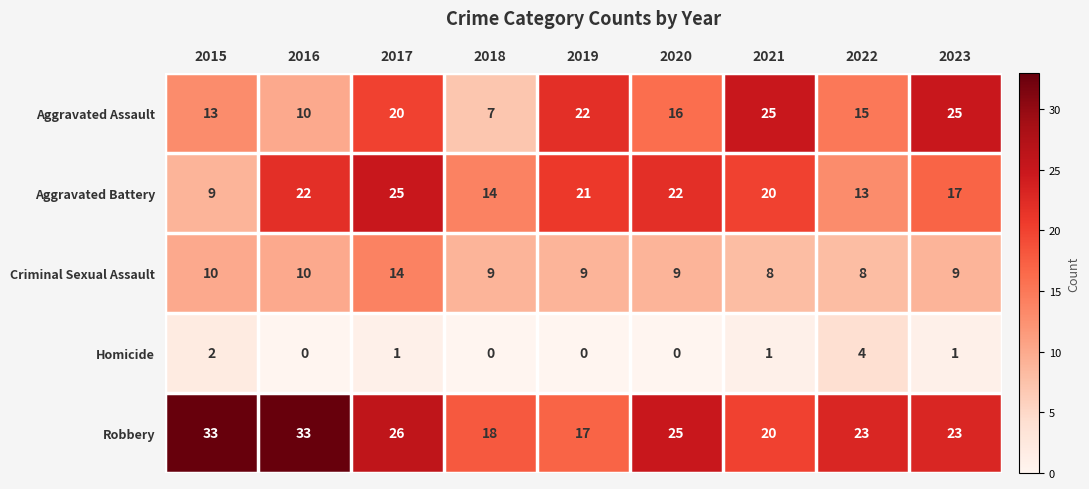

At how many categories does at least one series exceed 2?

9